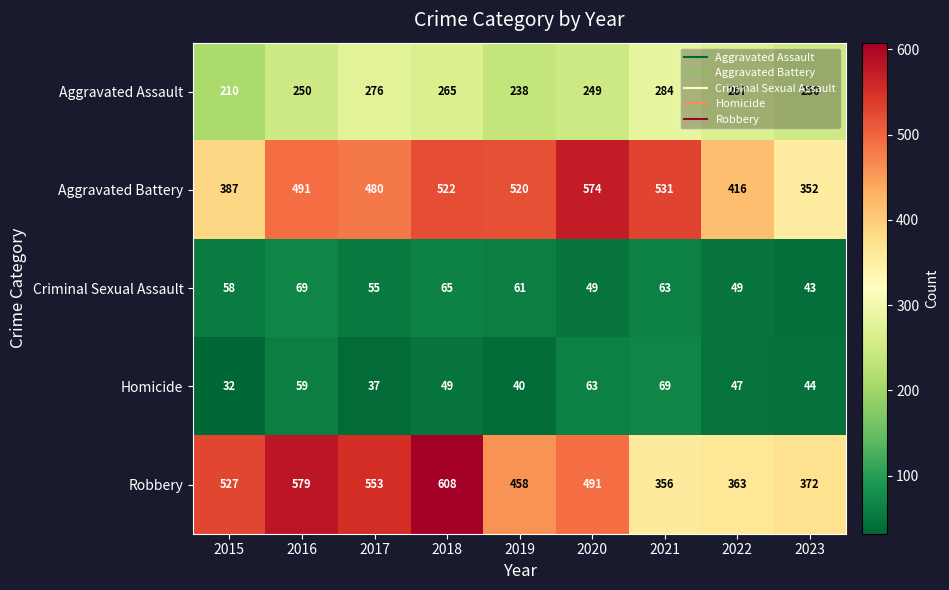

Where is Aggravated Assault nearest to the value 247?

2020